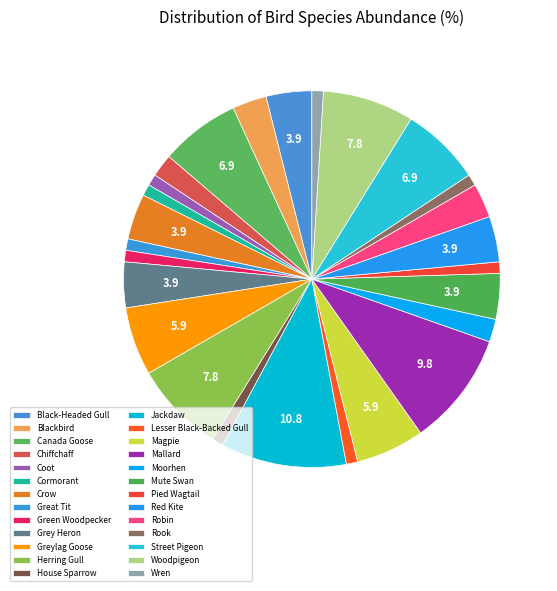

To the nearest percent, what portion does Woodpigeon represent?

8%